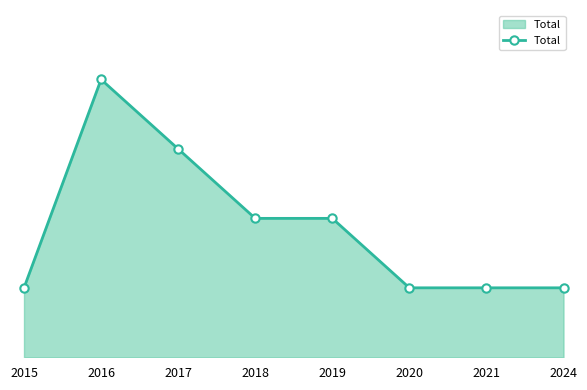

Is this an area chart (filled region under the line)?

Yes